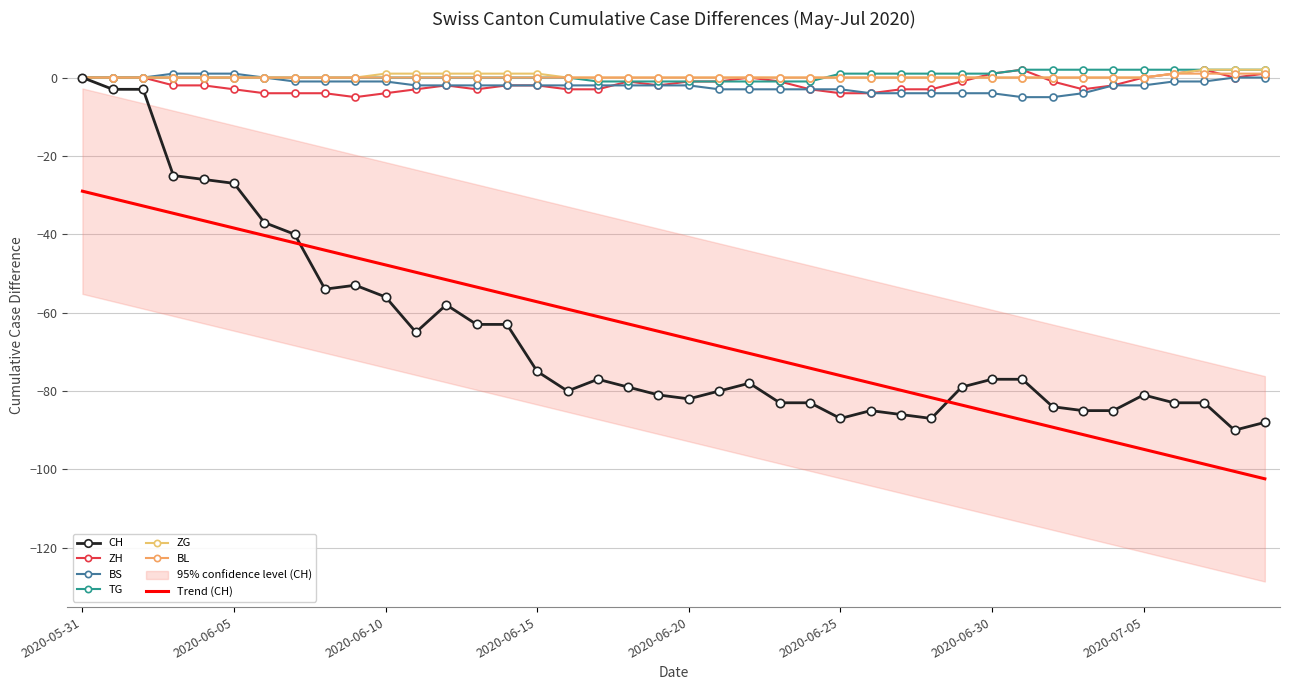

At how many categories does at least one series exceed -30?

40